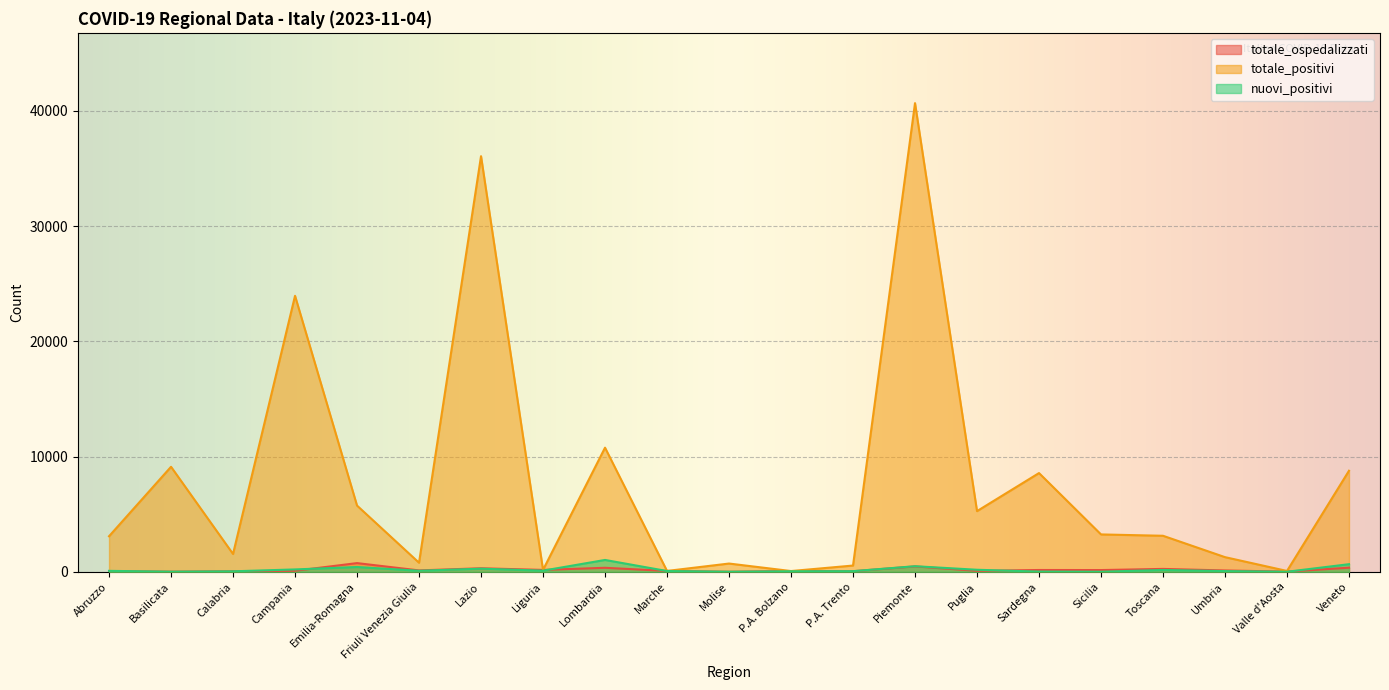

Between P.A. Bolzano and Valle d'Aosta, which is larger?

P.A. Bolzano